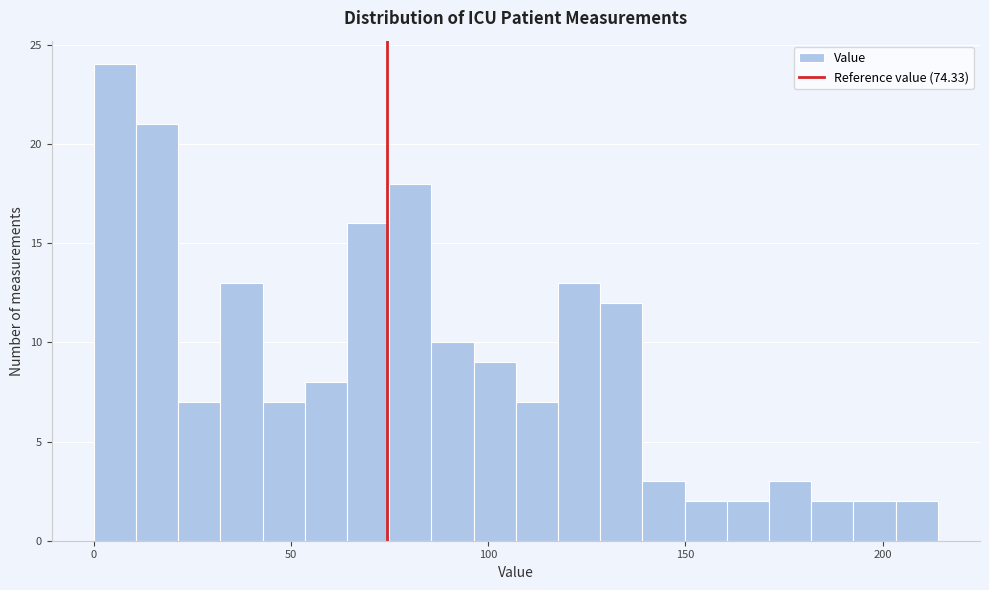

Read against the x-axis, roughly where is the centre of the tallest bar?

5